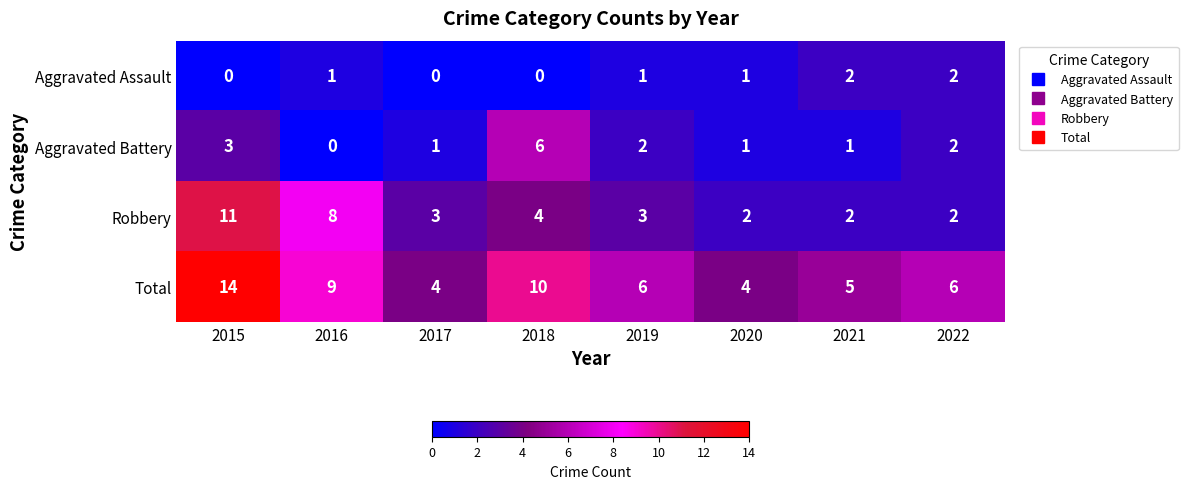

Where is Total nearest to the value 9?

2016